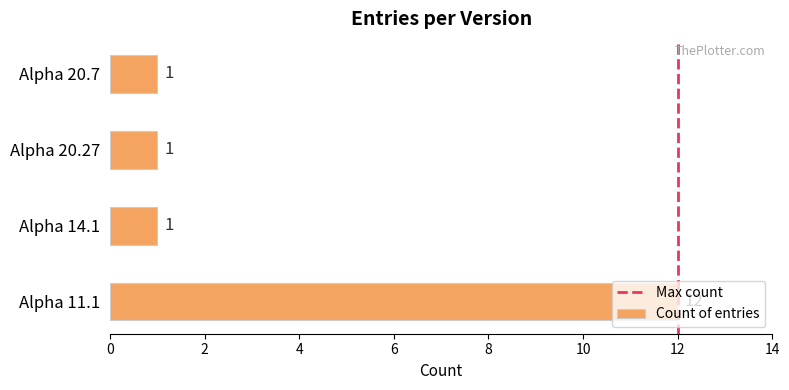

How many bars are there in total?

4